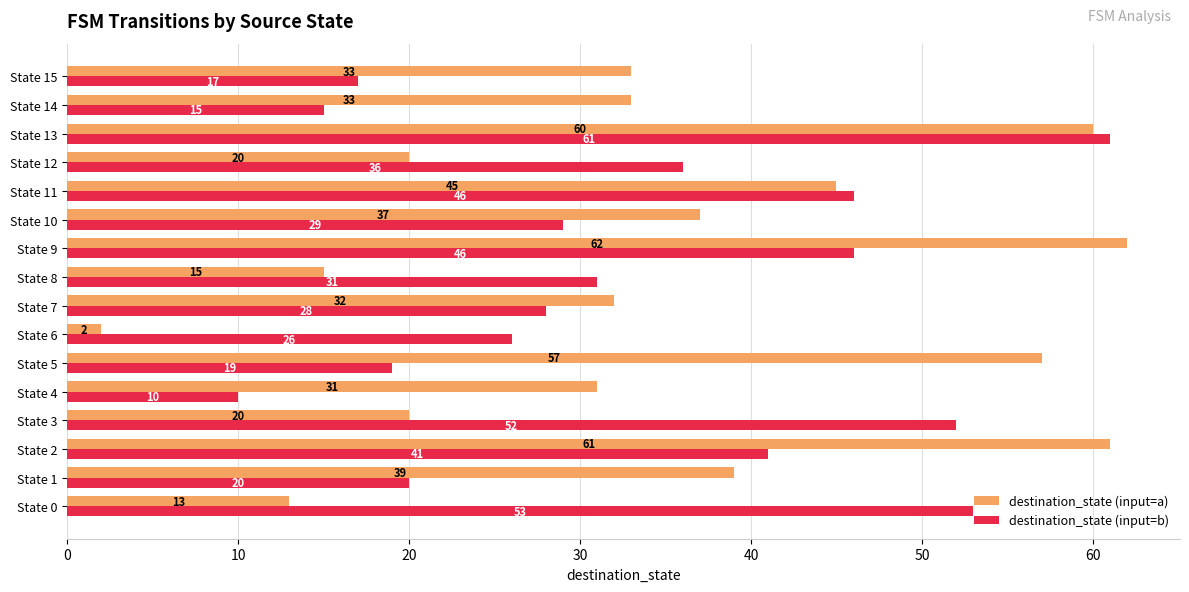

Rank the series by their average value, from highest to lowest.

destination_state (input=a), destination_state (input=b)